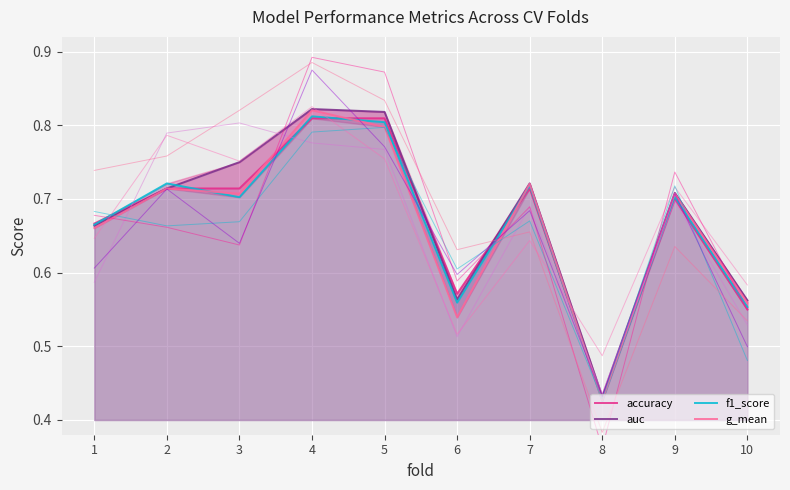

What are all the series names shown in the legend?

accuracy, auc, f1_score, g_mean